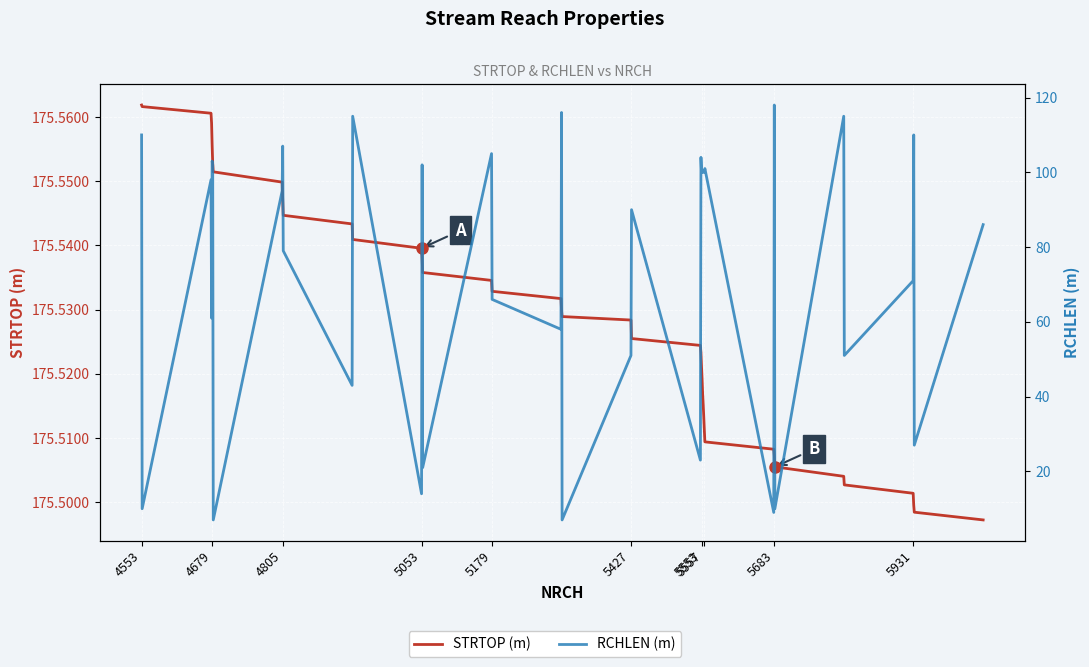

Is it true that STRTOP (m) equals 308.5 at 5179?

False